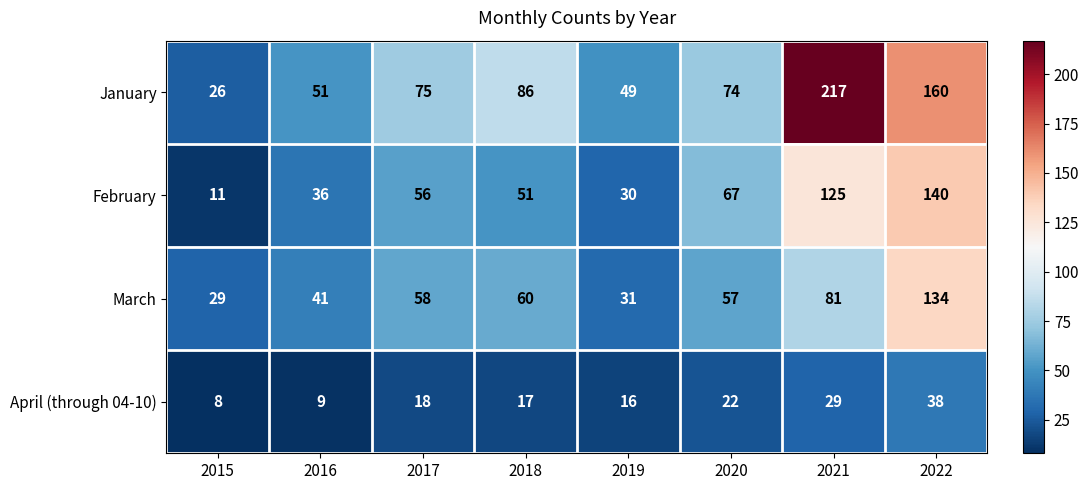

How many categories are shown in the chart?

8